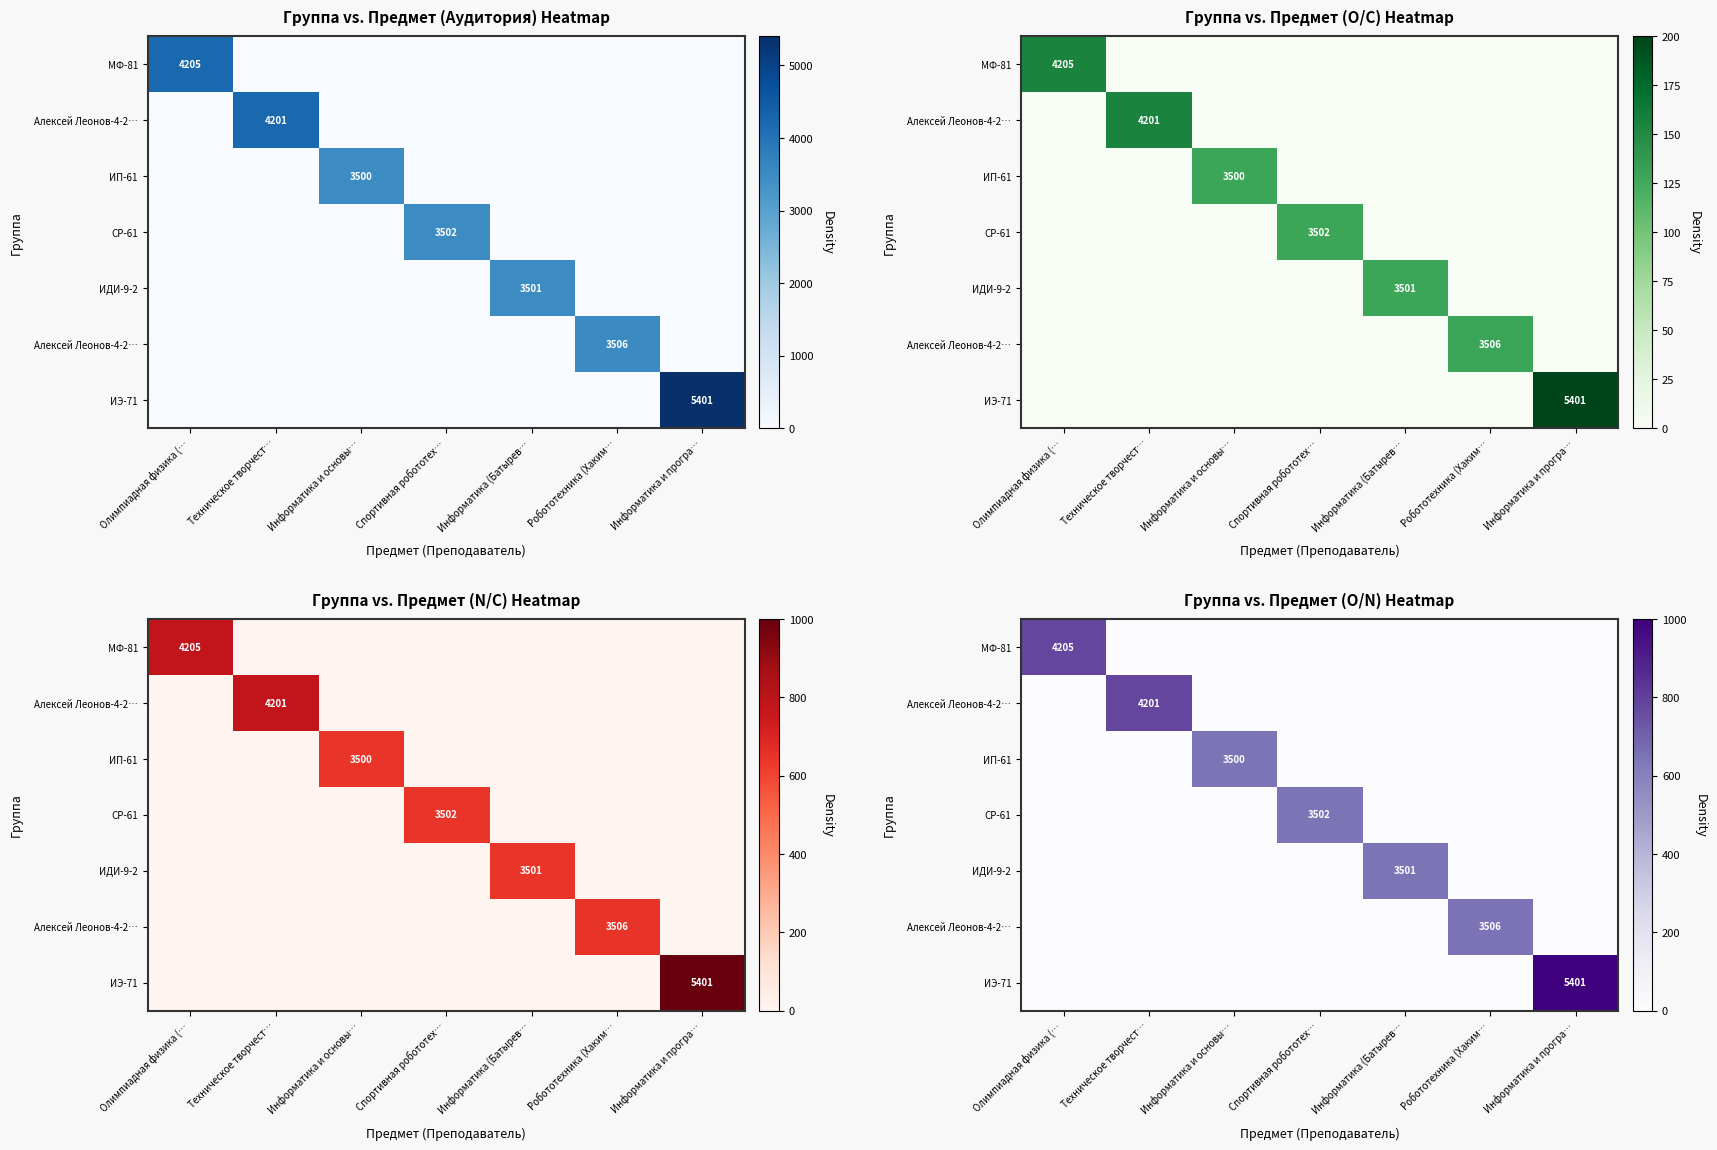

What is the spread (max minus min) of values at Робототехника (Хаким…?

649.1